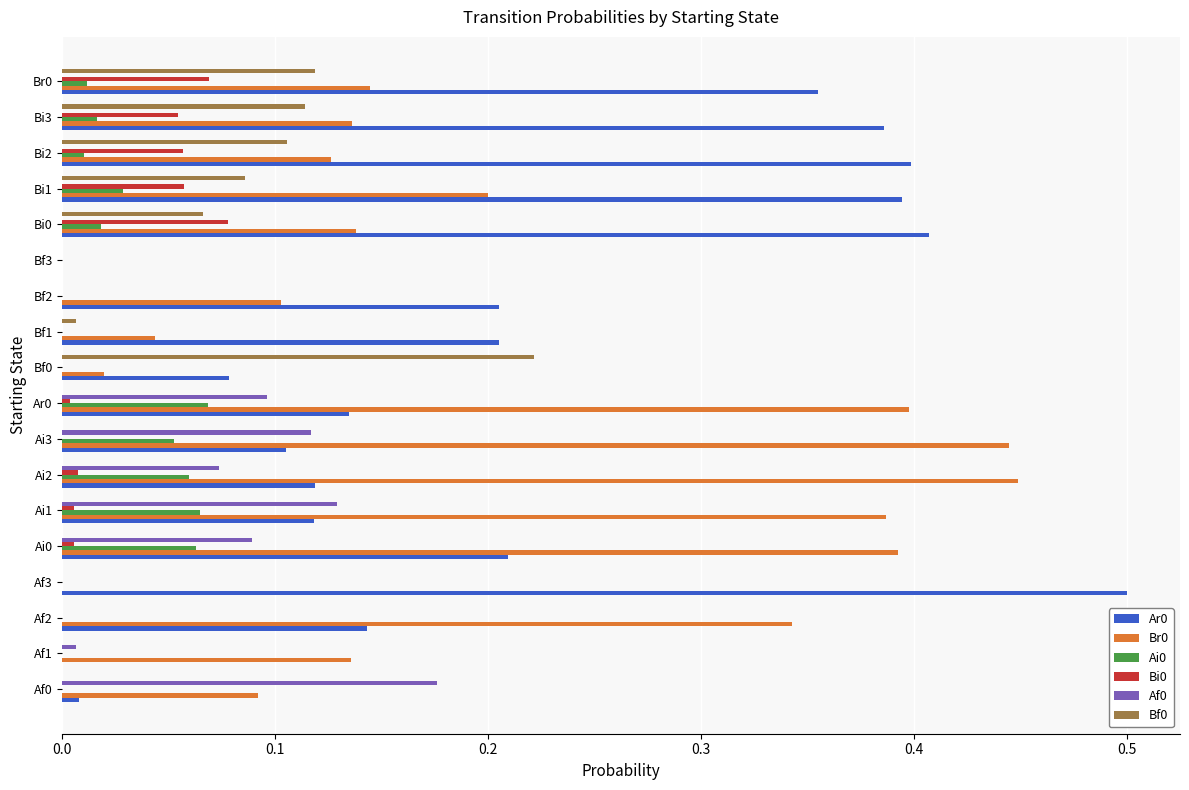

Is the value of Bi0 at Bi2 greater than the value of Ai0 at Ar0?

No